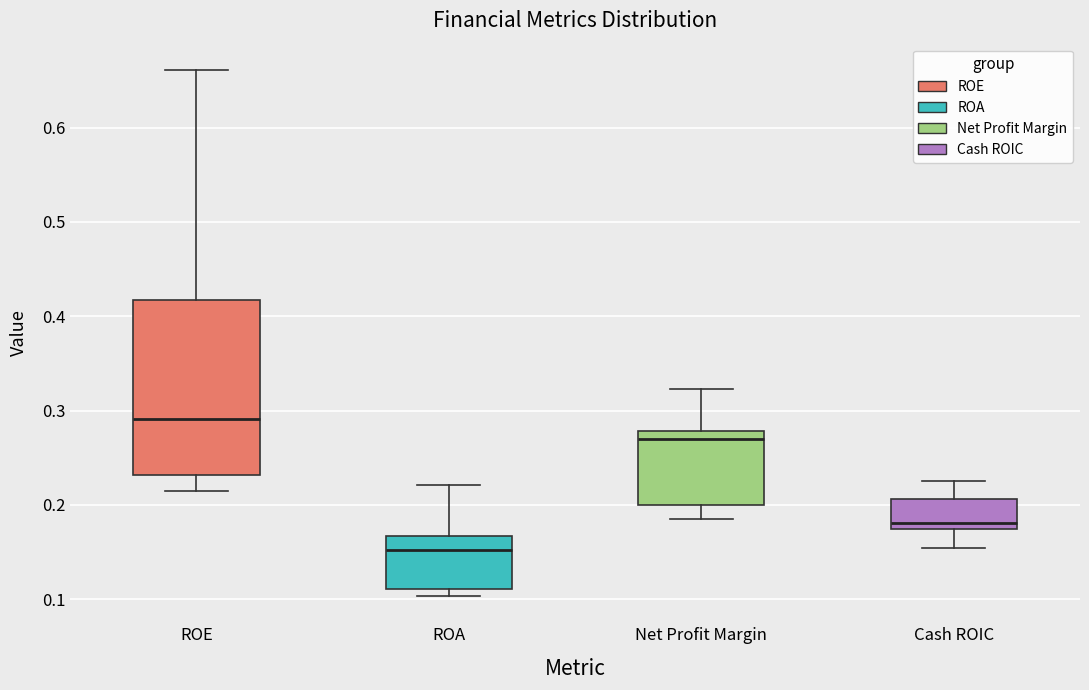

Which box has the lowest median line?

ROA